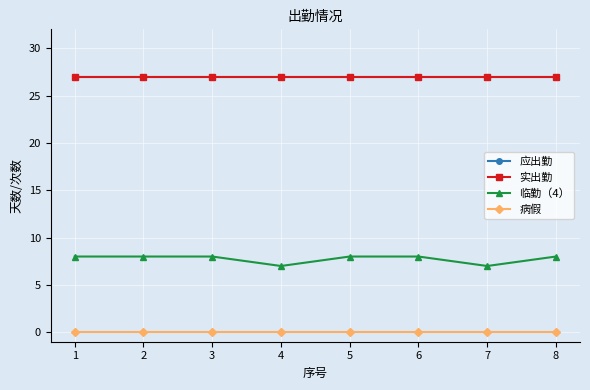

What is the difference between the highest and lowest values at 3?

27